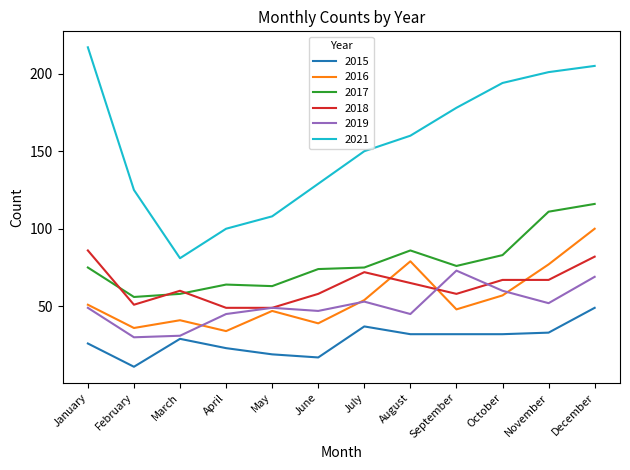

Rank the series by their maximum value, from lowest to highest.

2015, 2019, 2018, 2016, 2017, 2021